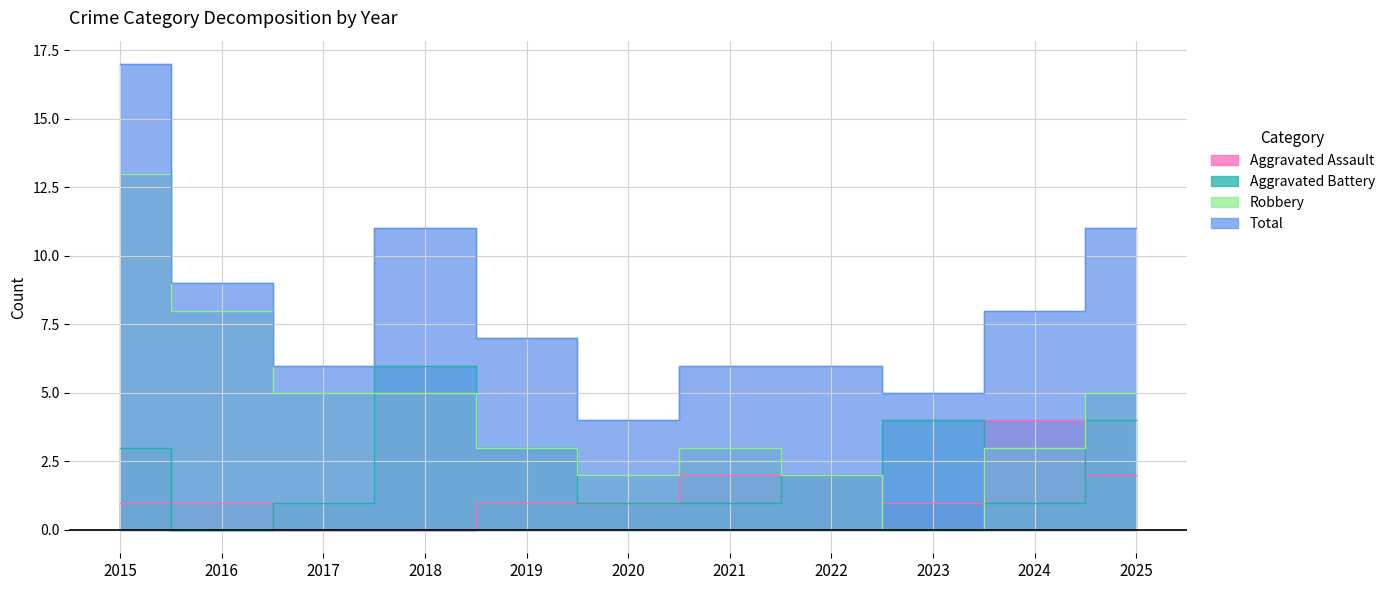

What is the maximum value shown in the chart?

17